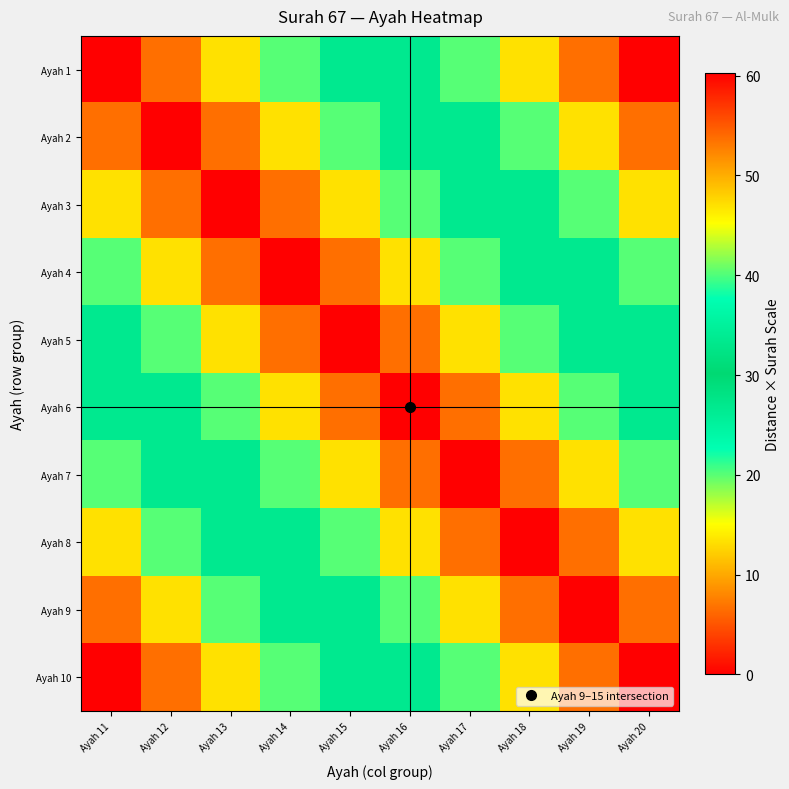

At which category is the sum across all series the highest?

Ayah 11